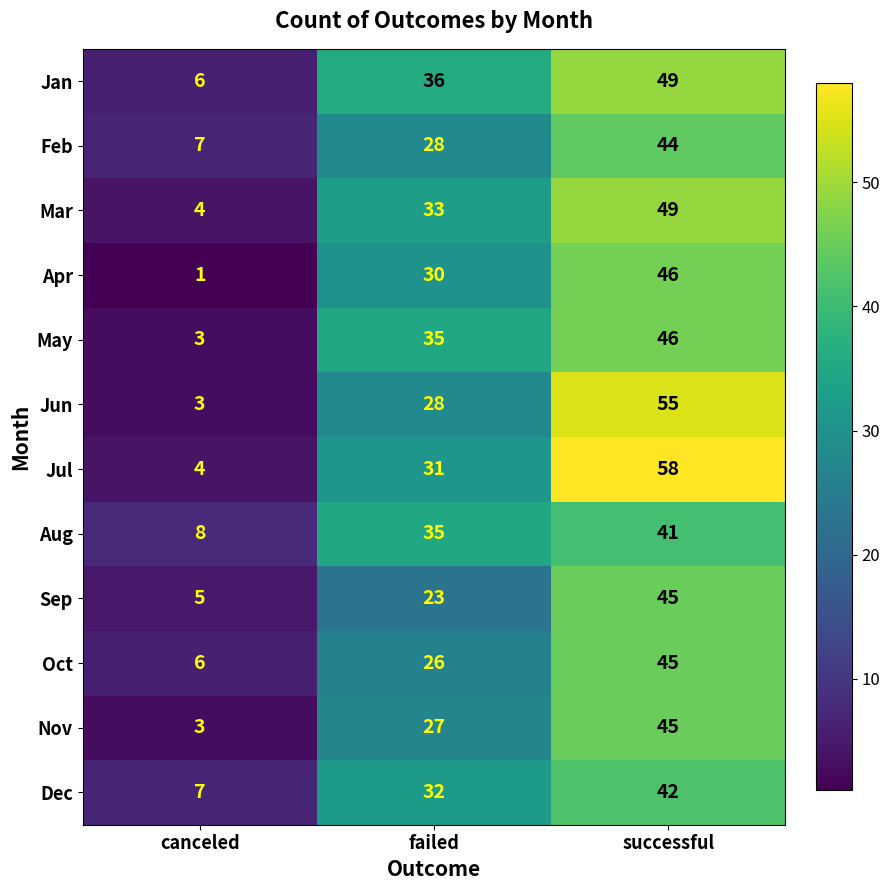

List the labels in order of Oct value, smallest first.

canceled, failed, successful